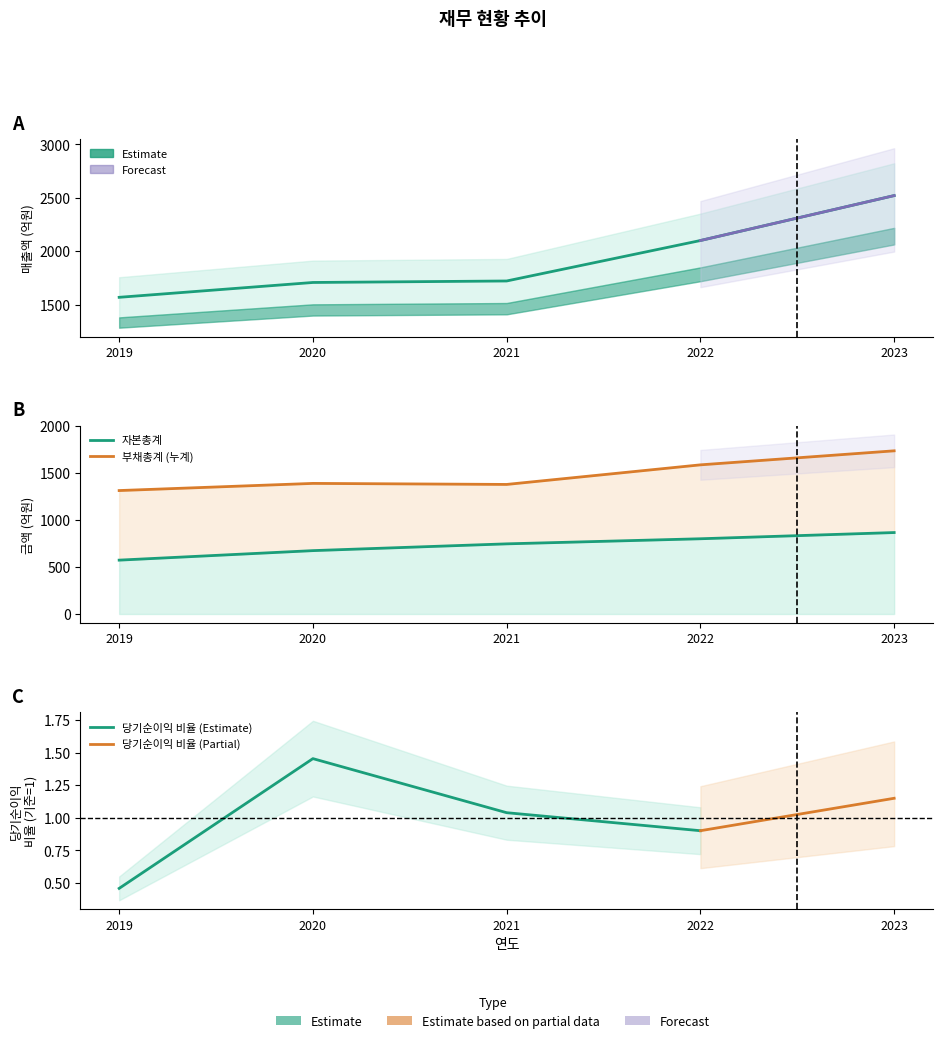

Which category has the highest value across all series?

2023